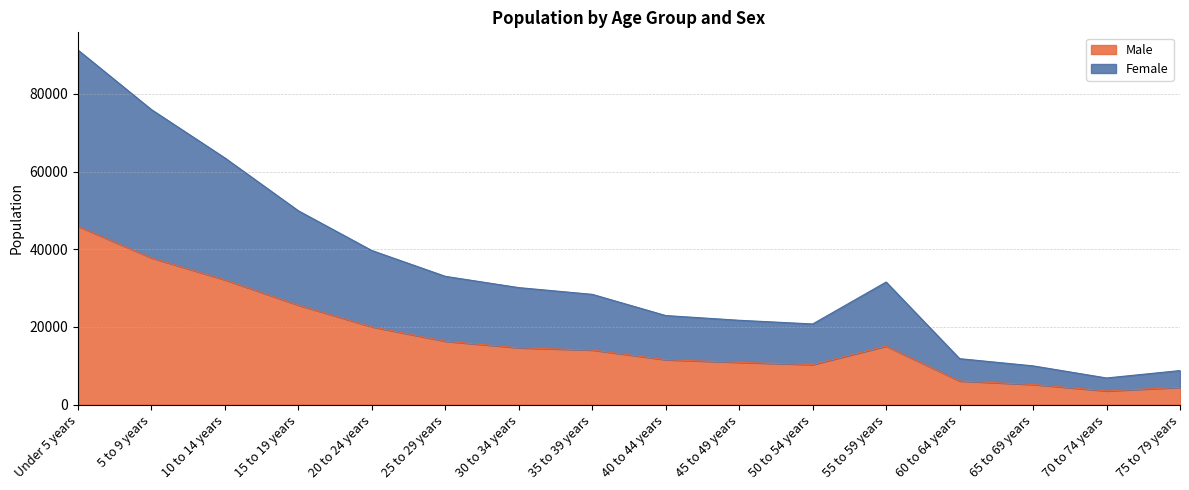

Which series has the widest spread of values?

Female